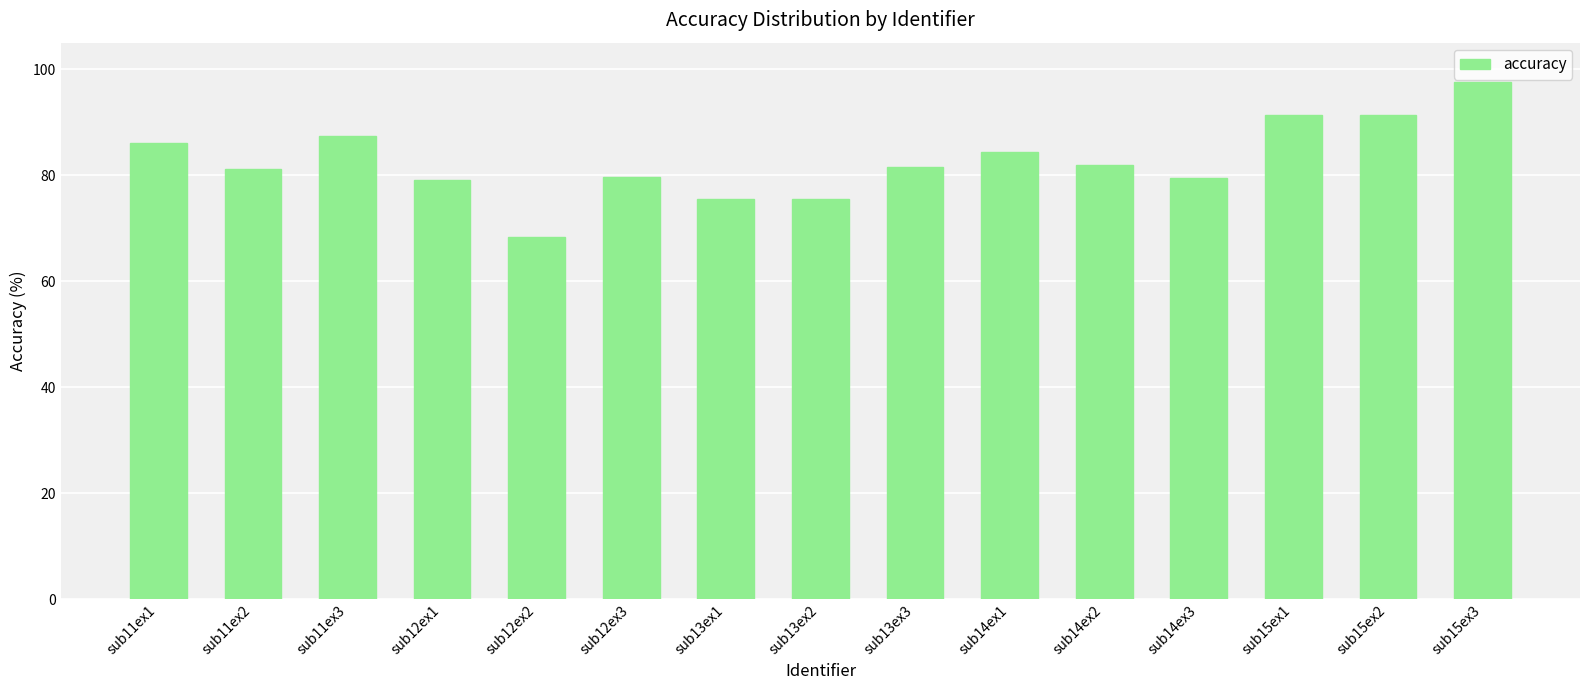

What is the label of the 2nd bar from the right?

sub15ex2